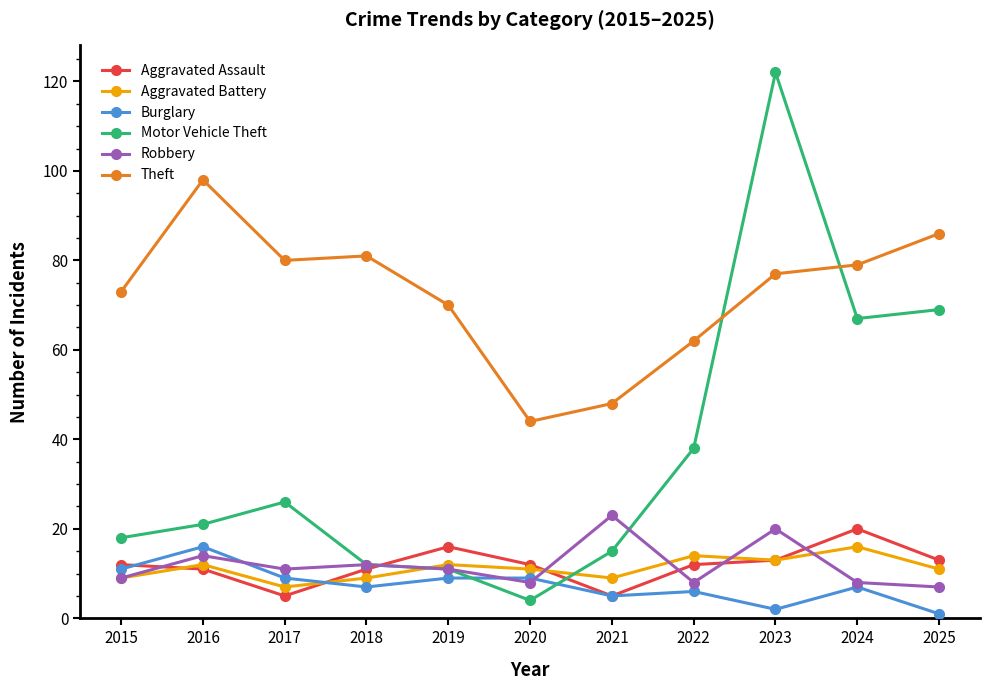

What is the minimum value shown in the chart?

1